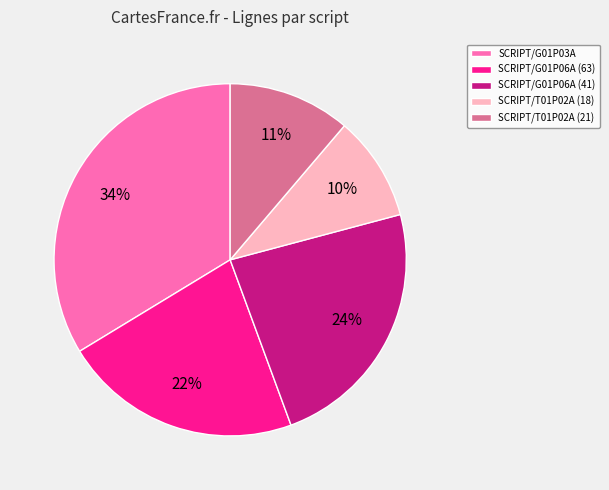

To the nearest percent, what percentage of the pie is SCRIPT/T01P02A (18)?

10%